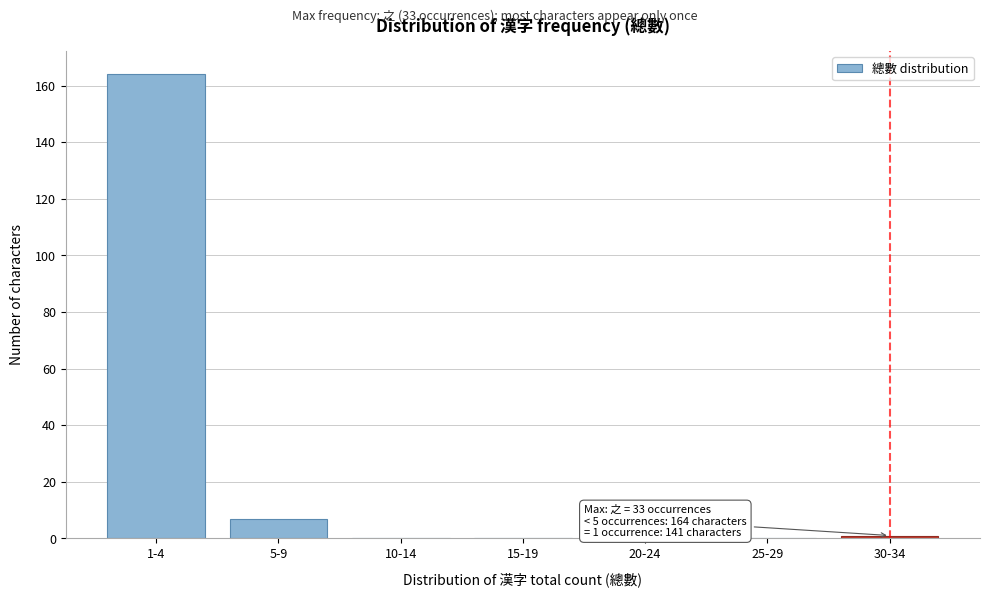

Reading right to left, list all the values displayed in this chart.

30-34=1	25-29=0	20-24=0	15-19=0	10-14=0	5-9=7	1-4=164